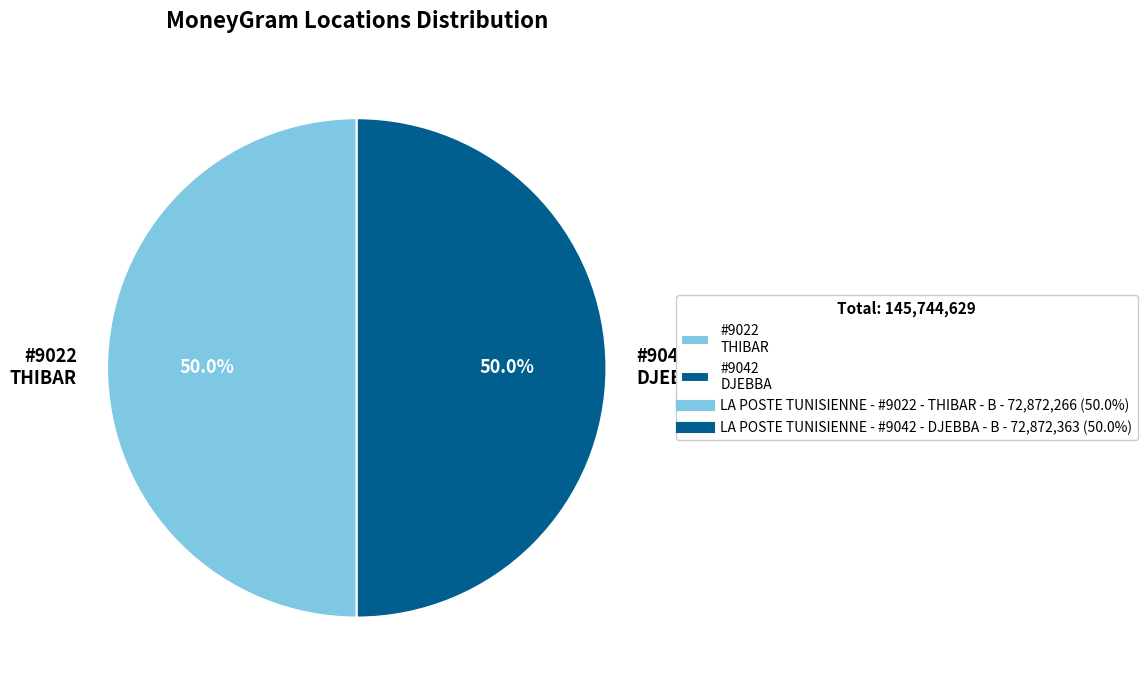

What portion of the pie excludes #9022 THIBAR?

50.0%